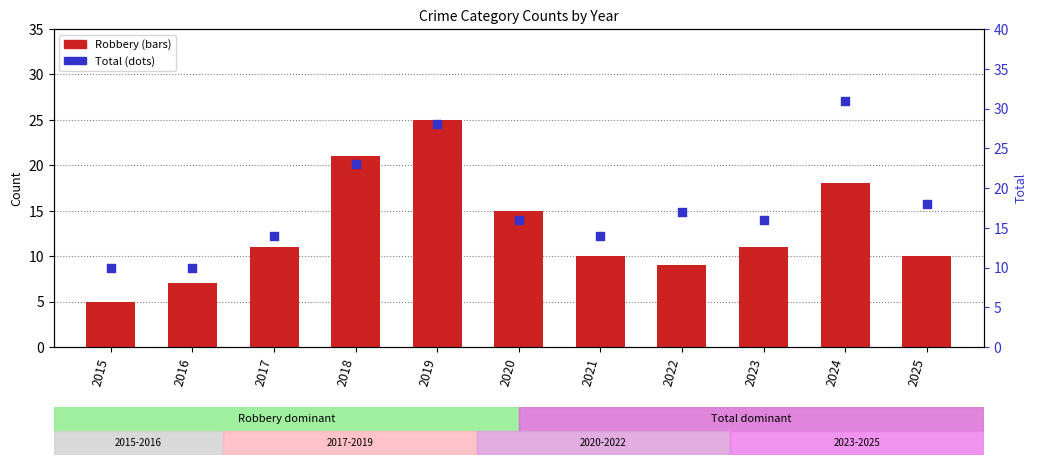

Which series has the largest total across all categories?

Total